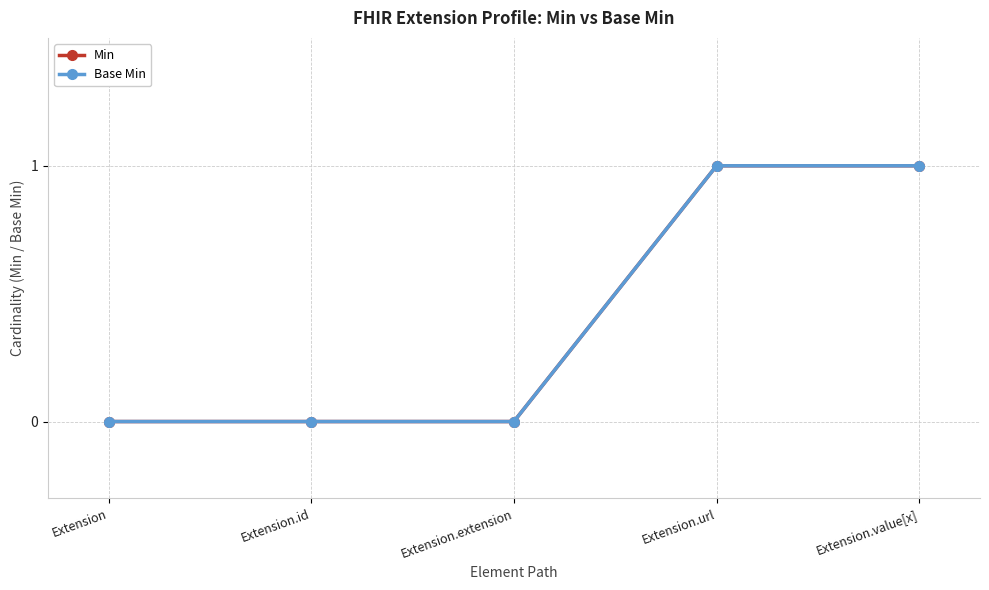

True or false: Base Min and Min cross at least once.

False